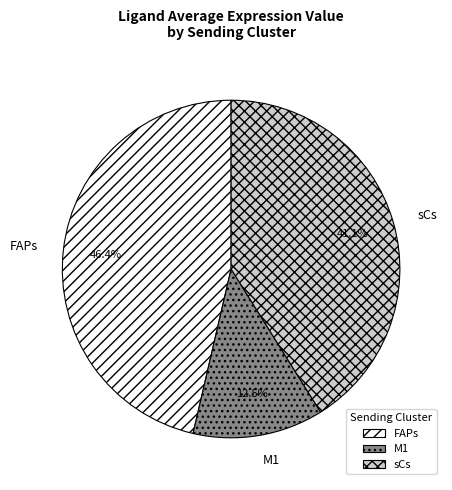

To the nearest percent, what portion does sCs represent?

41%